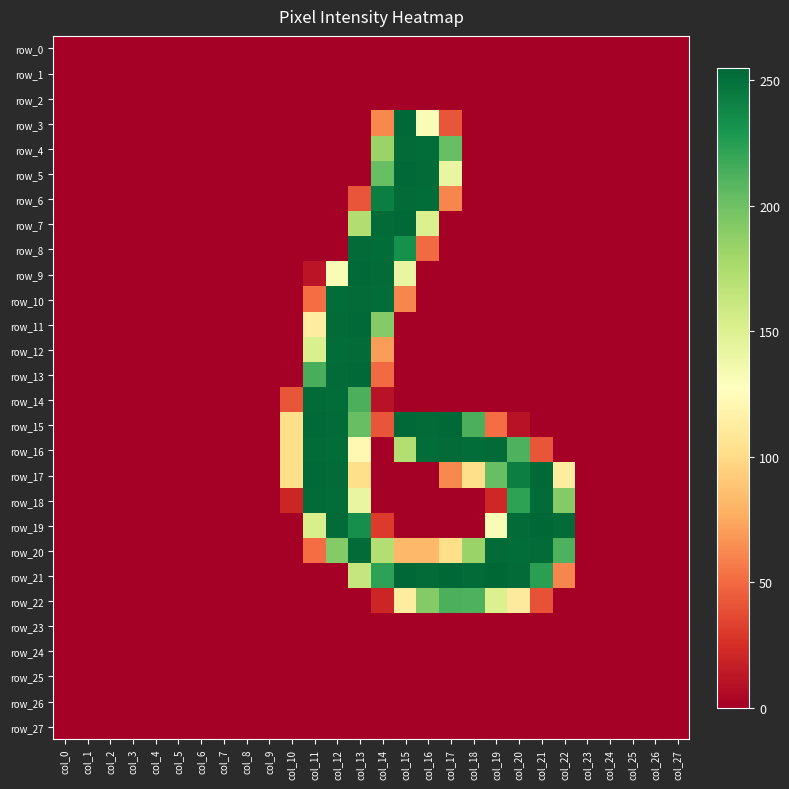

What is the highest value of the row_9 series?

254